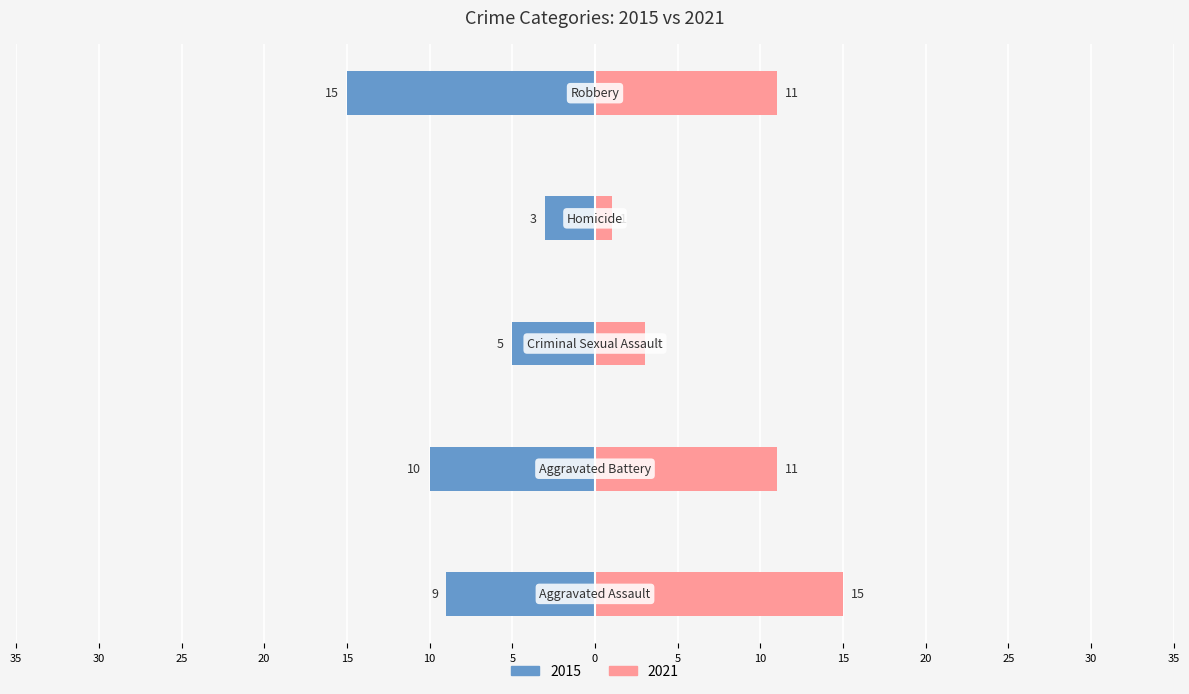

What is the greatest value displayed?

15